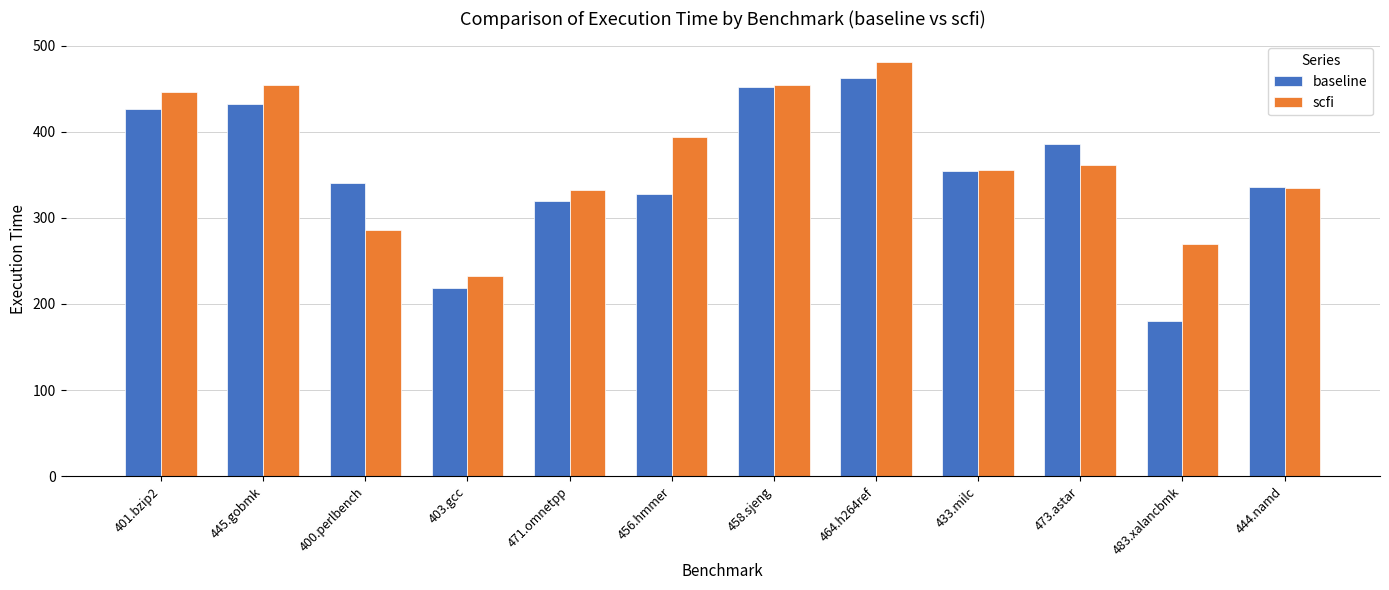

How many groups of bars are there?

12